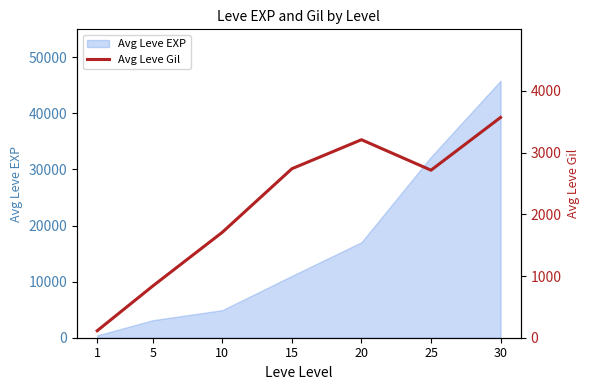

Does the chart display data point markers on the line(s)?

No